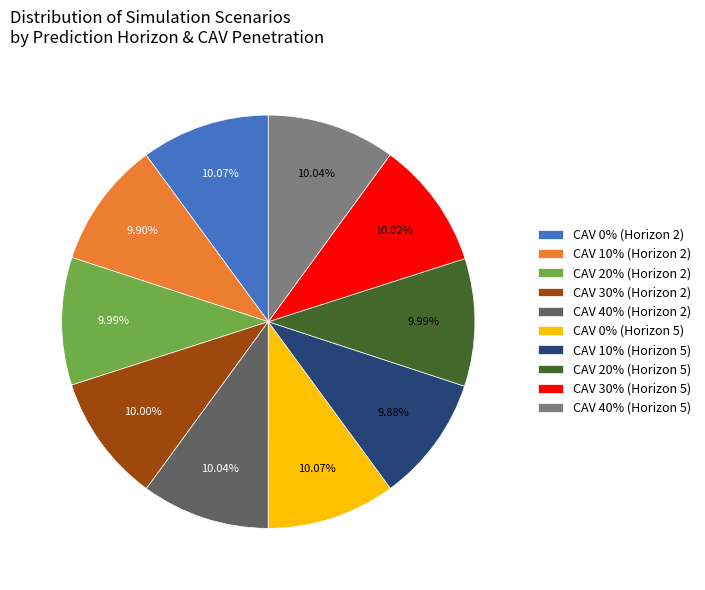

Does any single category account for the majority?

No